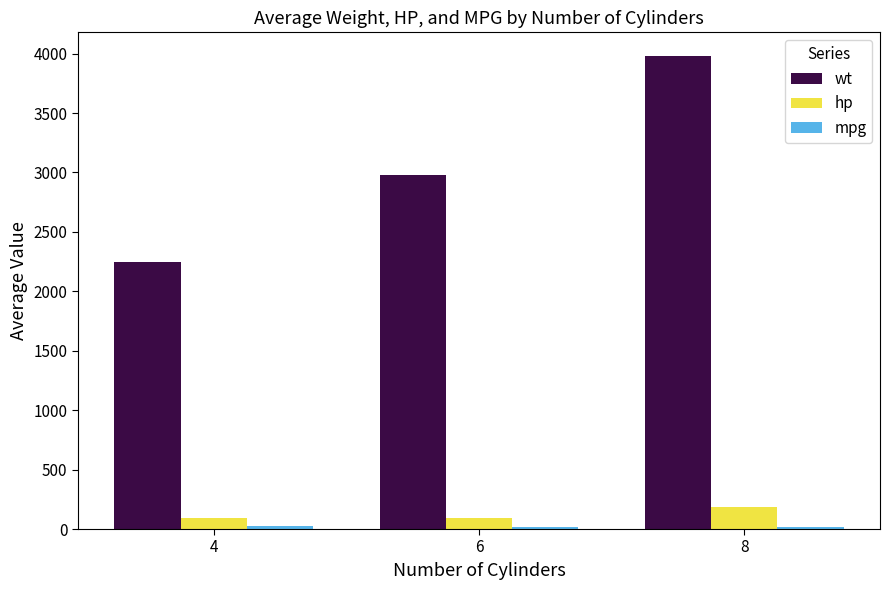

Between 4 and 8, which series saw the biggest shift?

wt